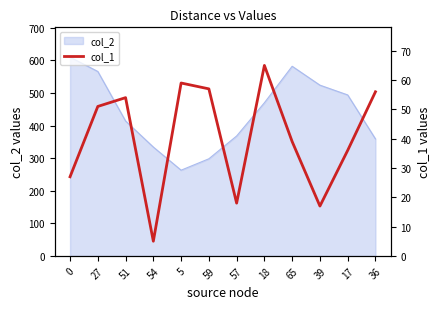

Rank the categories by value from lowest to highest.

54, 39, 57, 0, 17, 65, 27, 51, 36, 59, 5, 18